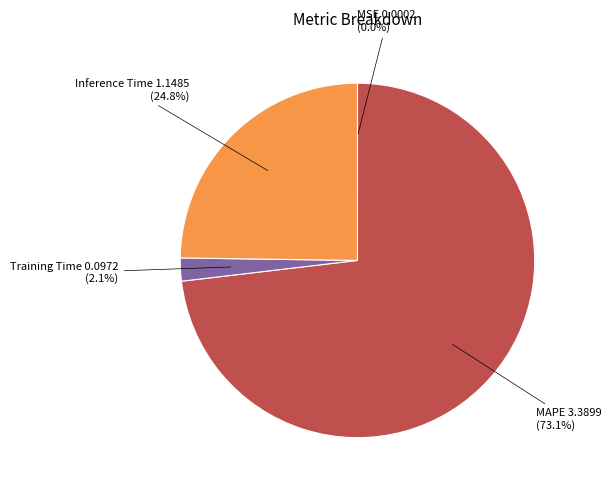

Is there a majority slice in this chart?

Yes